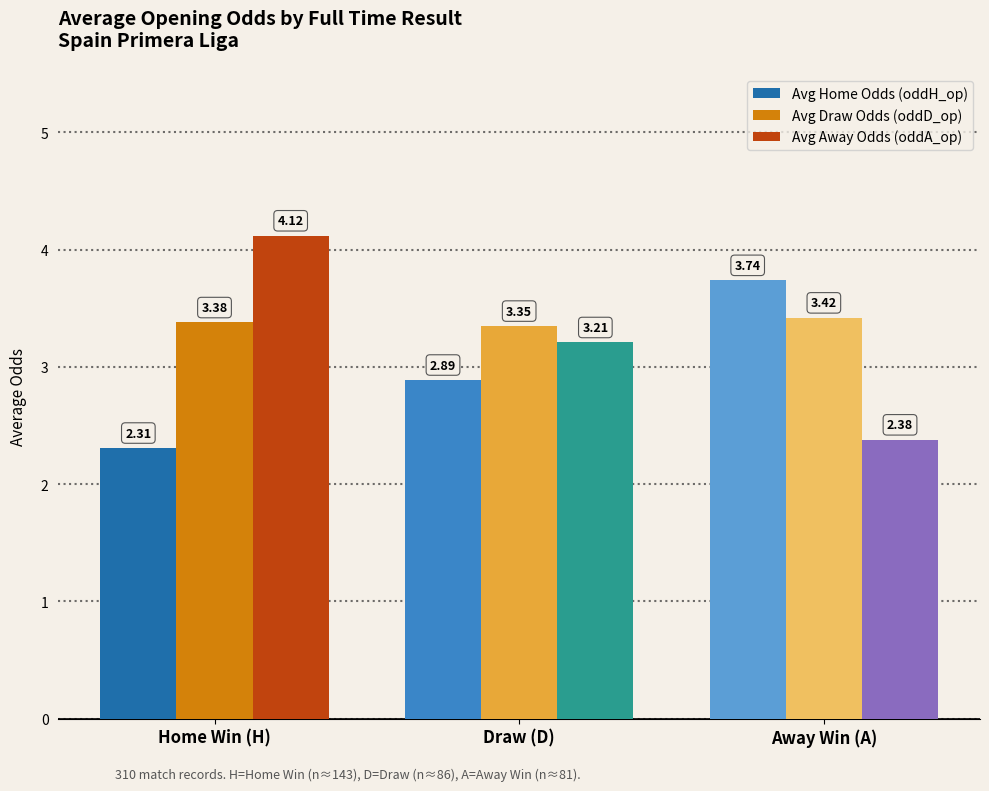

At which category is the sum across all series the highest?

Home Win (H)